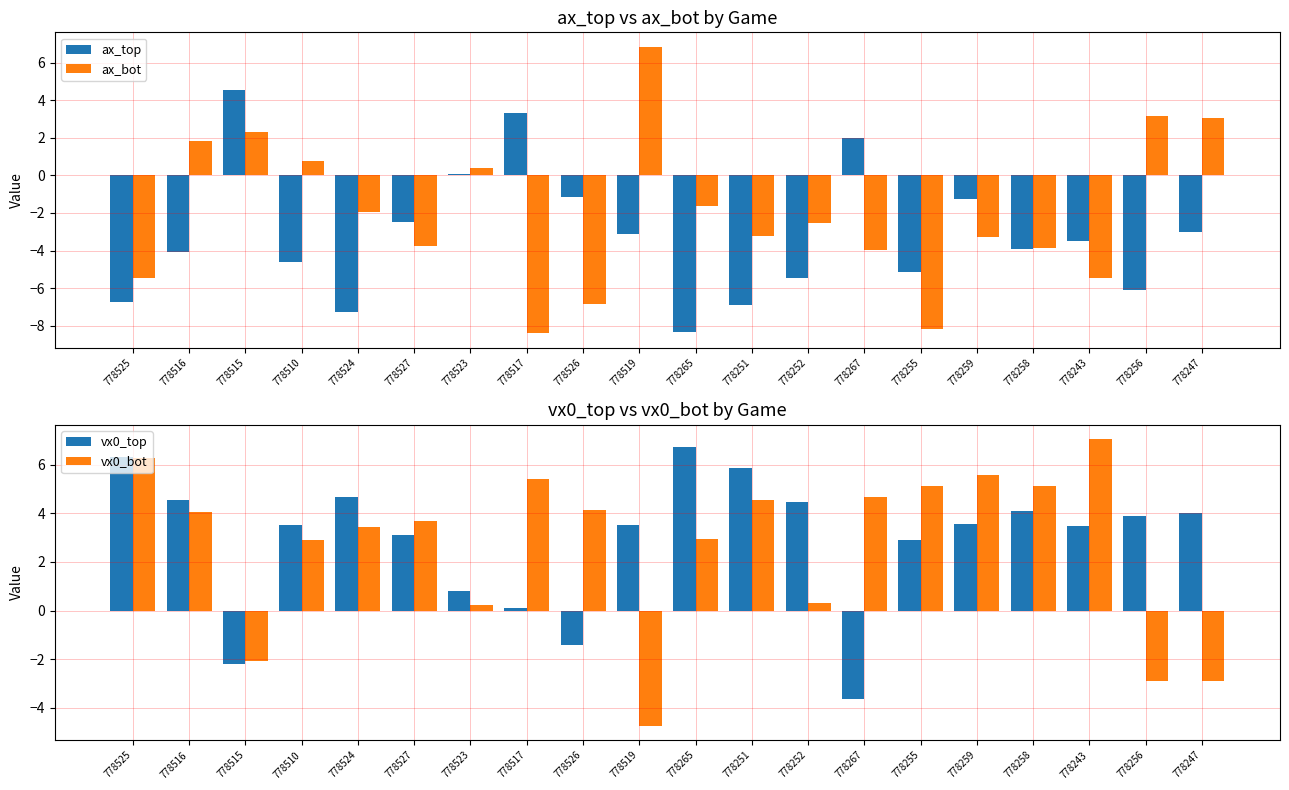

Reading left to right, transcribe all the data shown in this chart.

ax_top: -6.8	-4.1	4.5	-4.6	-7.3	-2.5	0.1	3.3	-1.1	-3.1	-8.3	-6.9	-5.4	2.0	-5.1	-1.3	-3.9	-3.5	-6.1	-3.0
ax_bot: -5.4	1.8	2.3	0.8	-2.0	-3.8	0.4	-8.4	-6.9	6.9	-1.6	-3.3	-2.5	-4.0	-8.2	-3.3	-3.9	-5.5	3.2	3.1
vx0_top: 6.3	4.6	-2.2	3.5	4.7	3.1	0.8	0.1	-1.4	3.5	6.7	5.9	4.4	-3.7	2.9	3.5	4.1	3.5	3.9	4.0
vx0_bot: 6.3	4.1	-2.1	2.9	3.4	3.7	0.2	5.4	4.1	-4.7	2.9	4.5	0.3	4.7	5.1	5.6	5.1	7.0	-2.9	-2.9